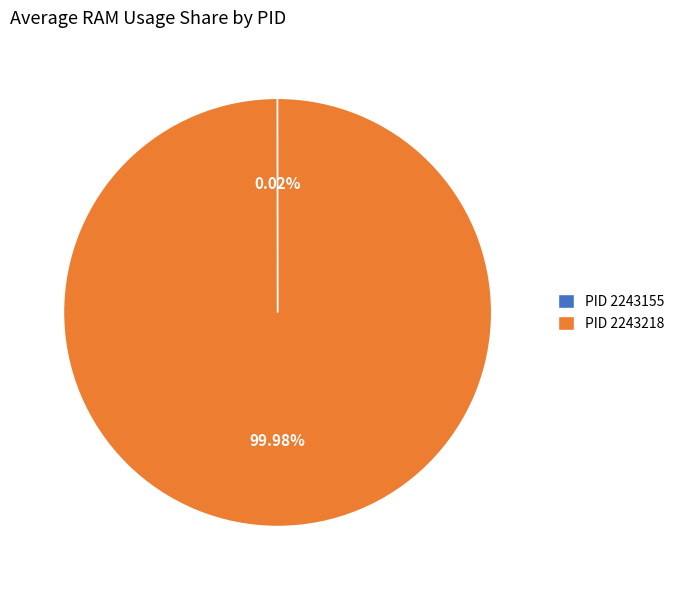

Which slice represents more than half of the pie?

PID 2243218